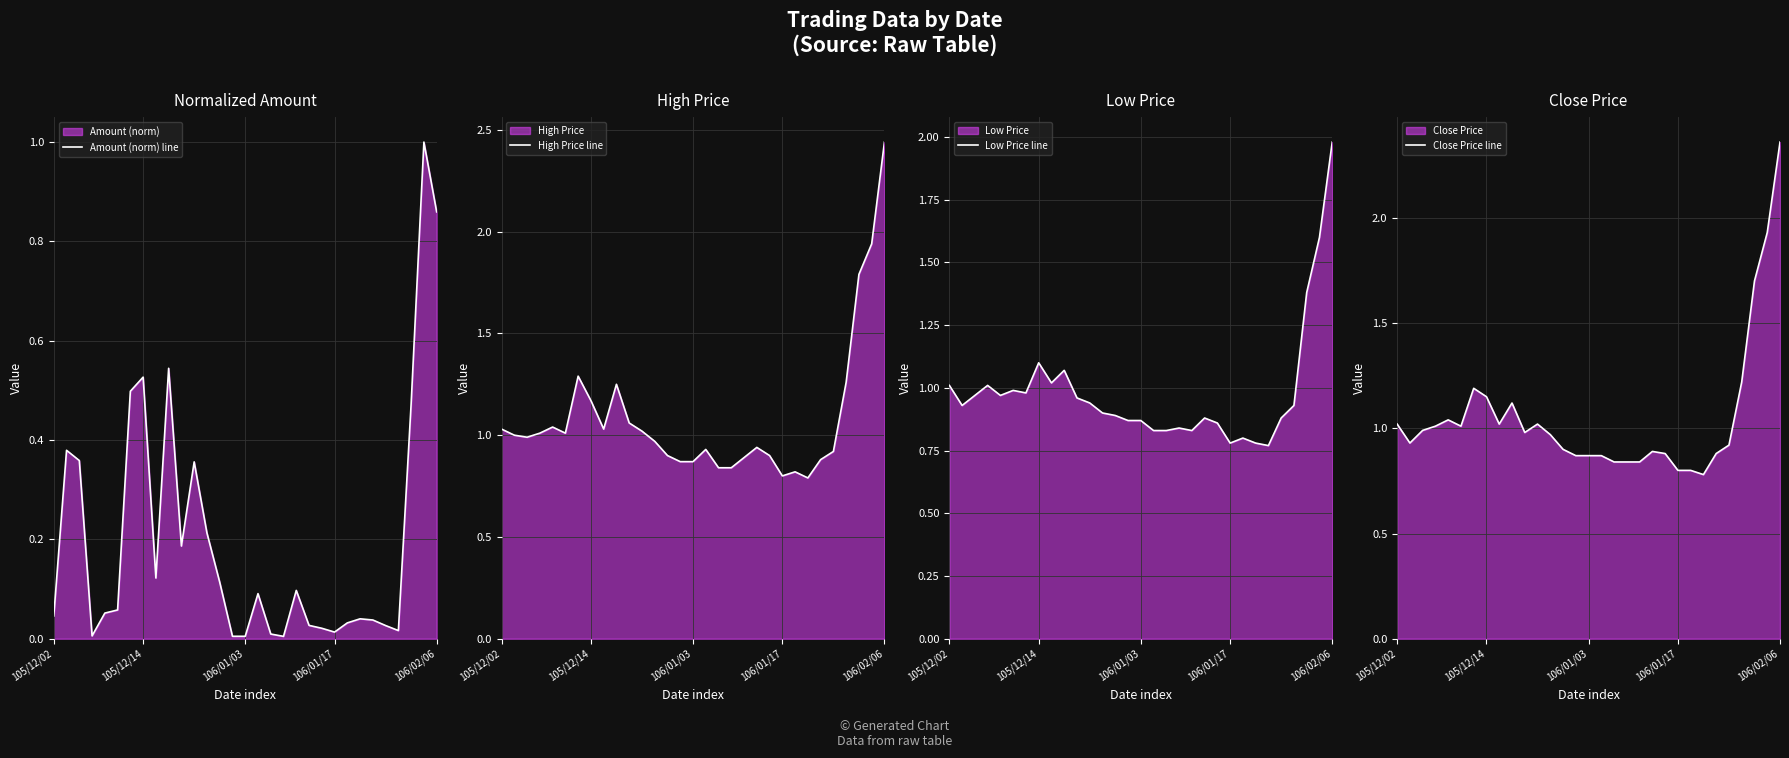

What is the total value across all series at 24?

2.4